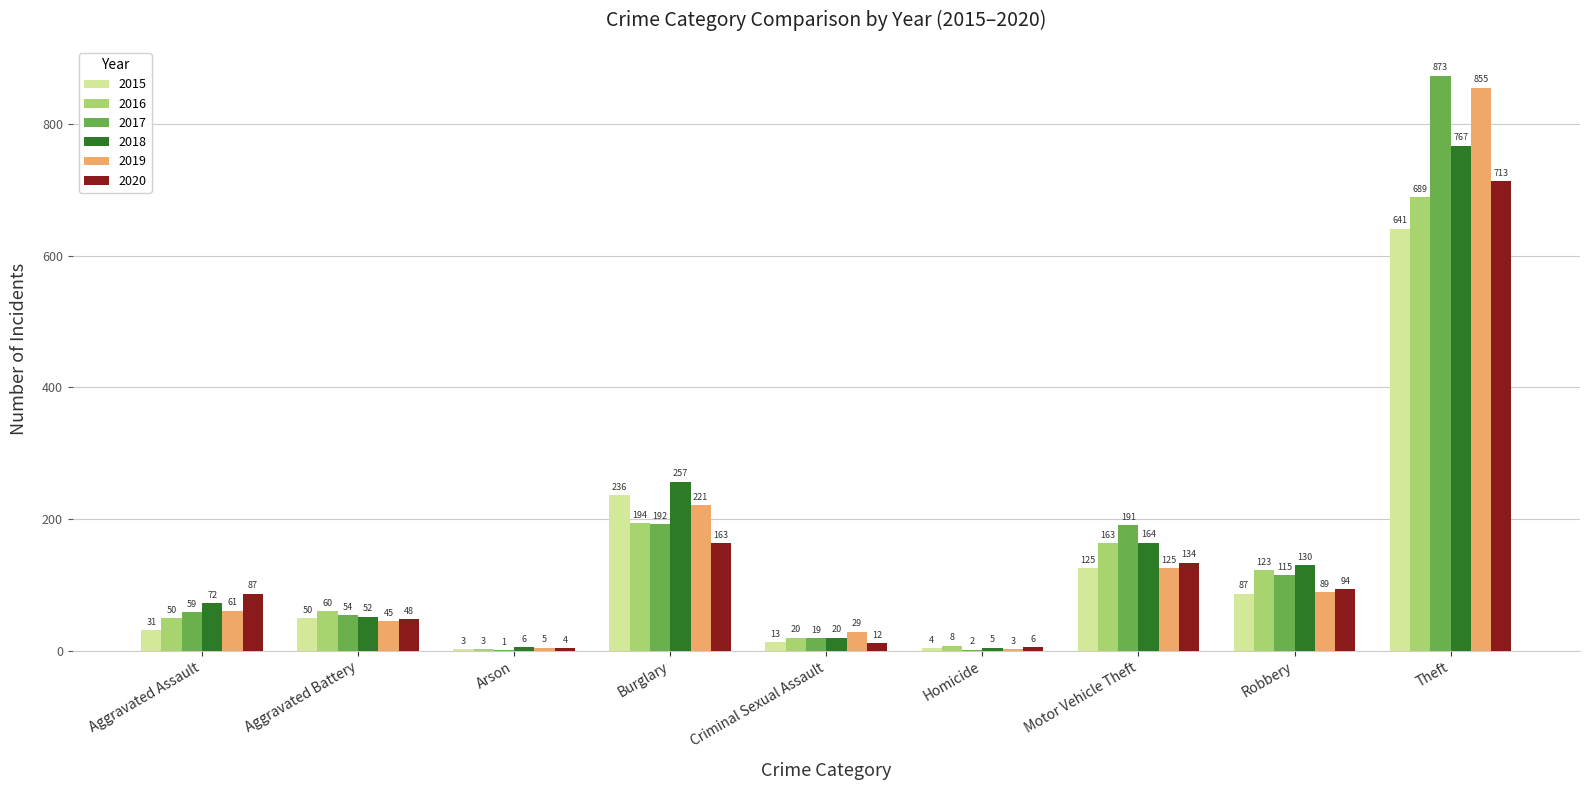

Reading right to left, list all the values displayed in this chart.

2015: Theft=641	Robbery=87	Motor Vehicle Theft=125	Homicide=4	Criminal Sexual Assault=13	Burglary=236	Arson=3	Aggravated Battery=50	Aggravated Assault=31
2016: Theft=689	Robbery=123	Motor Vehicle Theft=163	Homicide=8	Criminal Sexual Assault=20	Burglary=194	Arson=3	Aggravated Battery=60	Aggravated Assault=50
2017: Theft=873	Robbery=115	Motor Vehicle Theft=191	Homicide=2	Criminal Sexual Assault=19	Burglary=192	Arson=1	Aggravated Battery=54	Aggravated Assault=59
2018: Theft=767	Robbery=130	Motor Vehicle Theft=164	Homicide=5	Criminal Sexual Assault=20	Burglary=257	Arson=6	Aggravated Battery=52	Aggravated Assault=72
2019: Theft=855	Robbery=89	Motor Vehicle Theft=125	Homicide=3	Criminal Sexual Assault=29	Burglary=221	Arson=5	Aggravated Battery=45	Aggravated Assault=61
2020: Theft=713	Robbery=94	Motor Vehicle Theft=134	Homicide=6	Criminal Sexual Assault=12	Burglary=163	Arson=4	Aggravated Battery=48	Aggravated Assault=87